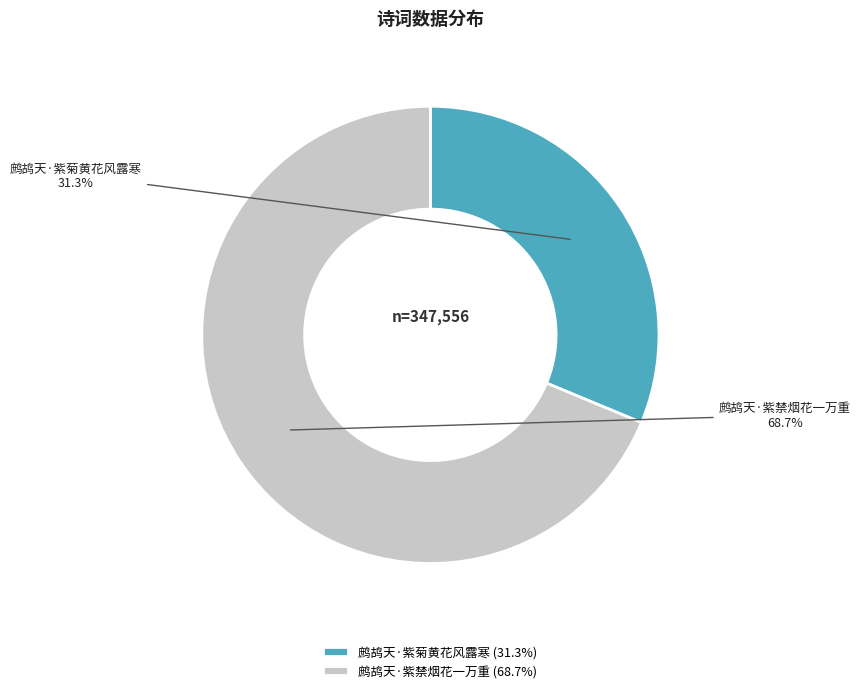

To the nearest percent, what is the combined percentage of 鹧鸪天·紫禁烟花一万重 and 鹧鸪天·紫菊黄花风露寒?

100%